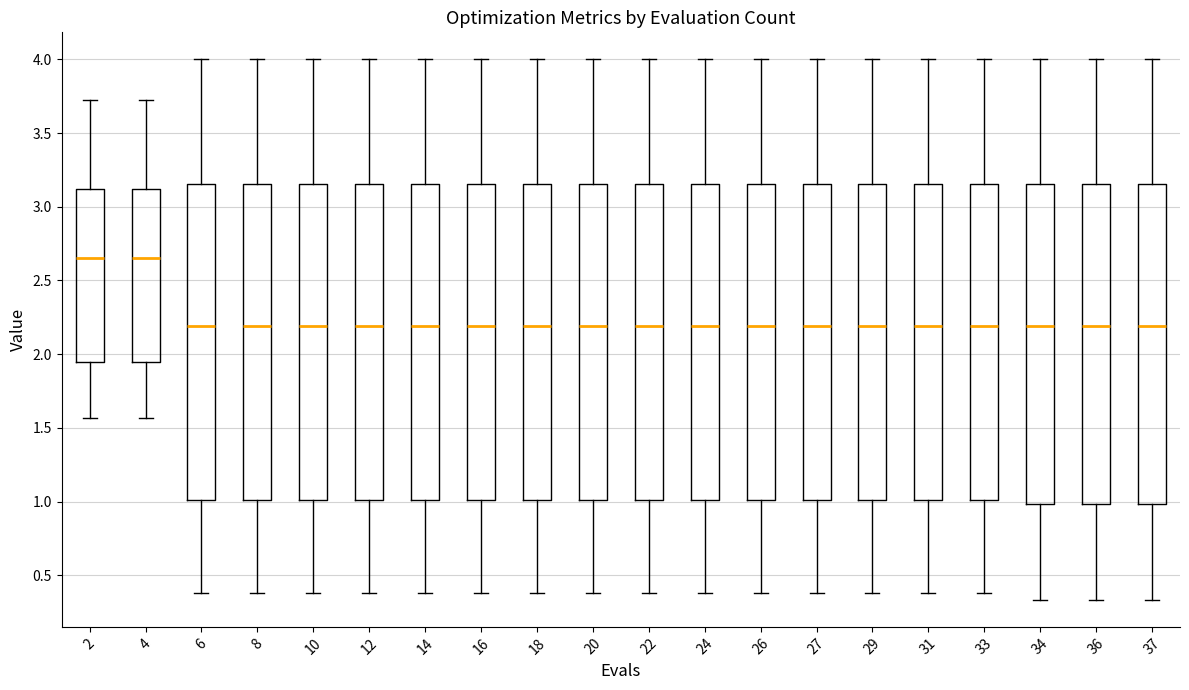

Where does the upper whisker of the box at x = 10 end on the y-axis? The values are not printed on the chart, so give them approximately, as read against the axis.

4.00